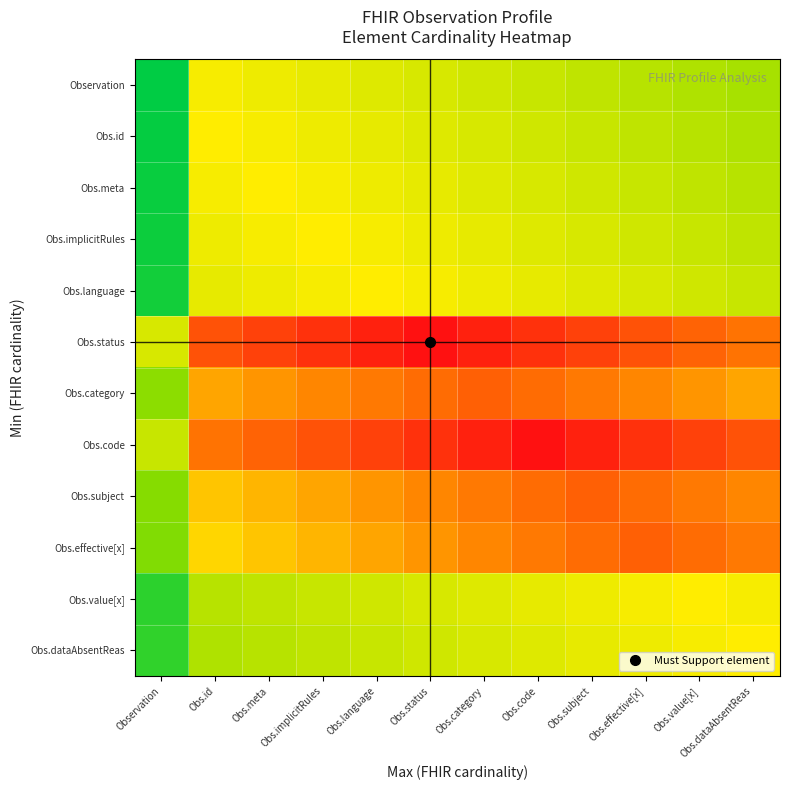

Reading left to right, transcribe all the data shown in this chart.

Observation: Observation=0.0	Obs.id=0.5	Obs.meta=0.5	Obs.implicitRules=0.5	Obs.language=0.4	Obs.status=0.4	Obs.category=0.4	Obs.code=0.4	Obs.subject=0.4	Obs.effective[x]=0.4	Obs.value[x]=0.3	Obs.dataAbsentReas=0.3
Obs.id: Observation=0.0	Obs.id=0.5	Obs.meta=0.5	Obs.implicitRules=0.5	Obs.language=0.5	Obs.status=0.4	Obs.category=0.4	Obs.code=0.4	Obs.subject=0.4	Obs.effective[x]=0.4	Obs.value[x]=0.4	Obs.dataAbsentReas=0.3
Obs.meta: Observation=0.0	Obs.id=0.5	Obs.meta=0.5	Obs.implicitRules=0.5	Obs.language=0.5	Obs.status=0.5	Obs.category=0.4	Obs.code=0.4	Obs.subject=0.4	Obs.effective[x]=0.4	Obs.value[x]=0.4	Obs.dataAbsentReas=0.4
Obs.implicitRules: Observation=0.0	Obs.id=0.5	Obs.meta=0.5	Obs.implicitRules=0.5	Obs.language=0.5	Obs.status=0.5	Obs.category=0.5	Obs.code=0.4	Obs.subject=0.4	Obs.effective[x]=0.4	Obs.value[x]=0.4	Obs.dataAbsentReas=0.4
Obs.language: Observation=0.0	Obs.id=0.5	Obs.meta=0.5	Obs.implicitRules=0.5	Obs.language=0.5	Obs.status=0.5	Obs.category=0.5	Obs.code=0.5	Obs.subject=0.4	Obs.effective[x]=0.4	Obs.value[x]=0.4	Obs.dataAbsentReas=0.4
Obs.status: Observation=0.4	Obs.id=0.8	Obs.meta=0.9	Obs.implicitRules=0.9	Obs.language=1.0	Obs.status=1.0	Obs.category=1.0	Obs.code=0.9	Obs.subject=0.9	Obs.effective[x]=0.8	Obs.value[x]=0.8	Obs.dataAbsentReas=0.8
Obs.category: Observation=0.3	Obs.id=0.6	Obs.meta=0.7	Obs.implicitRules=0.7	Obs.language=0.7	Obs.status=0.8	Obs.category=0.8	Obs.code=0.8	Obs.subject=0.7	Obs.effective[x]=0.7	Obs.value[x]=0.7	Obs.dataAbsentReas=0.6
Obs.code: Observation=0.4	Obs.id=0.8	Obs.meta=0.8	Obs.implicitRules=0.8	Obs.language=0.9	Obs.status=0.9	Obs.category=1.0	Obs.code=1.0	Obs.subject=1.0	Obs.effective[x]=0.9	Obs.value[x]=0.9	Obs.dataAbsentReas=0.8
Obs.subject: Observation=0.2	Obs.id=0.6	Obs.meta=0.6	Obs.implicitRules=0.6	Obs.language=0.7	Obs.status=0.7	Obs.category=0.7	Obs.code=0.8	Obs.subject=0.8	Obs.effective[x]=0.8	Obs.value[x]=0.7	Obs.dataAbsentReas=0.7
Obs.effective[x]: Observation=0.2	Obs.id=0.5	Obs.meta=0.6	Obs.implicitRules=0.6	Obs.language=0.6	Obs.status=0.7	Obs.category=0.7	Obs.code=0.7	Obs.subject=0.8	Obs.effective[x]=0.8	Obs.value[x]=0.8	Obs.dataAbsentReas=0.7
Obs.value[x]: Observation=0.1	Obs.id=0.4	Obs.meta=0.4	Obs.implicitRules=0.4	Obs.language=0.4	Obs.status=0.4	Obs.category=0.4	Obs.code=0.5	Obs.subject=0.5	Obs.effective[x]=0.5	Obs.value[x]=0.5	Obs.dataAbsentReas=0.5
Obs.dataAbsentReas: Observation=0.1	Obs.id=0.3	Obs.meta=0.4	Obs.implicitRules=0.4	Obs.language=0.4	Obs.status=0.4	Obs.category=0.4	Obs.code=0.4	Obs.subject=0.5	Obs.effective[x]=0.5	Obs.value[x]=0.5	Obs.dataAbsentReas=0.5